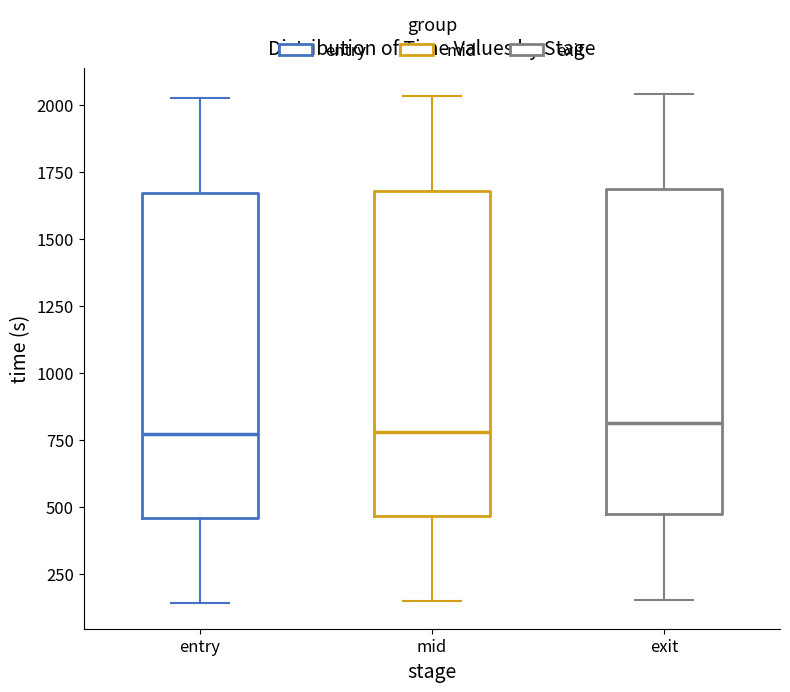

Where does the upper whisker of the box for mid end on the y-axis? The values are not printed on the chart, so give them approximately, as read against the axis.

2050